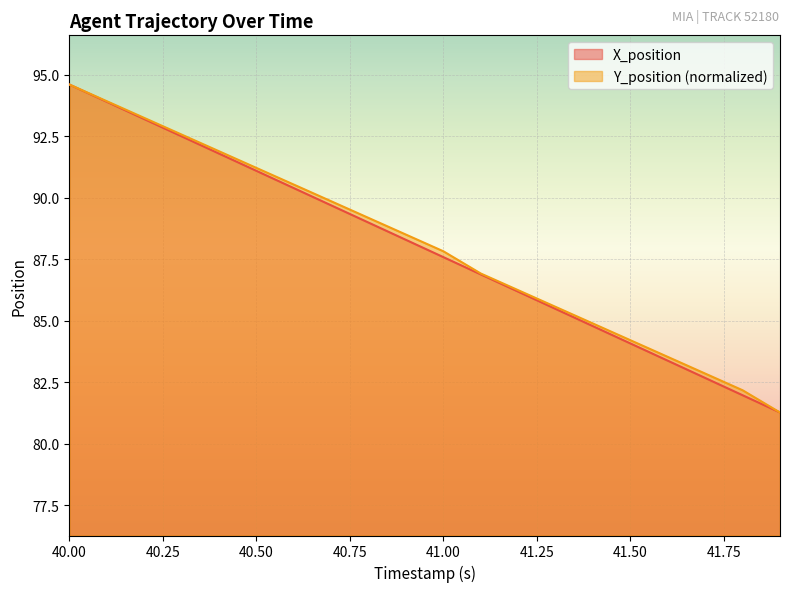

How many values in the Y_position series exceed 88?

10